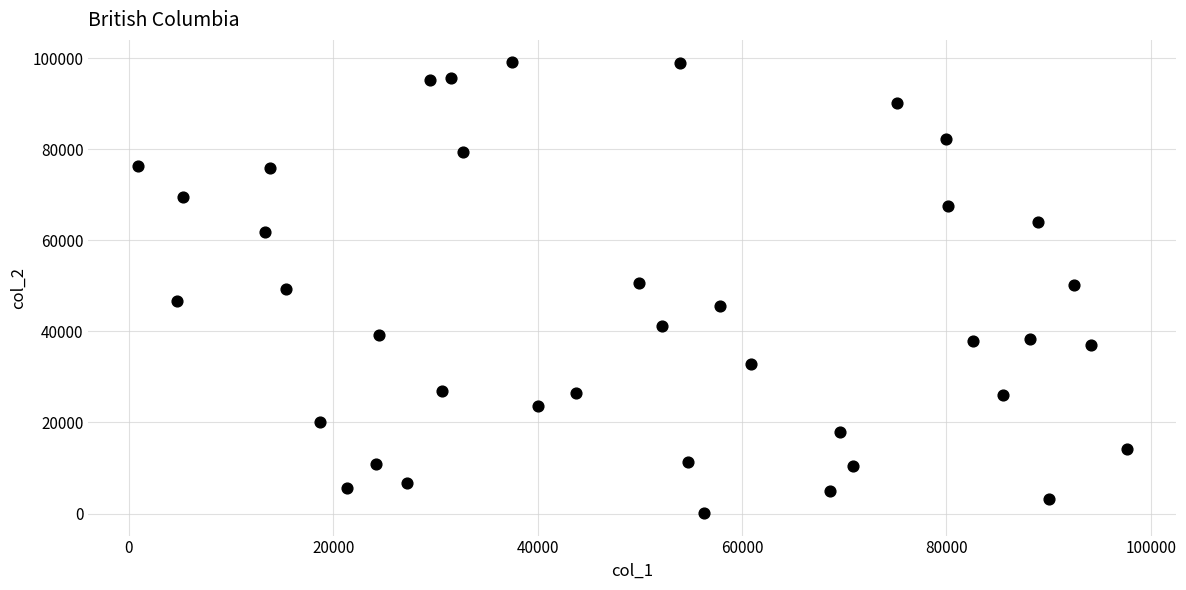

What is the range of Y values (max minus min)?

98947